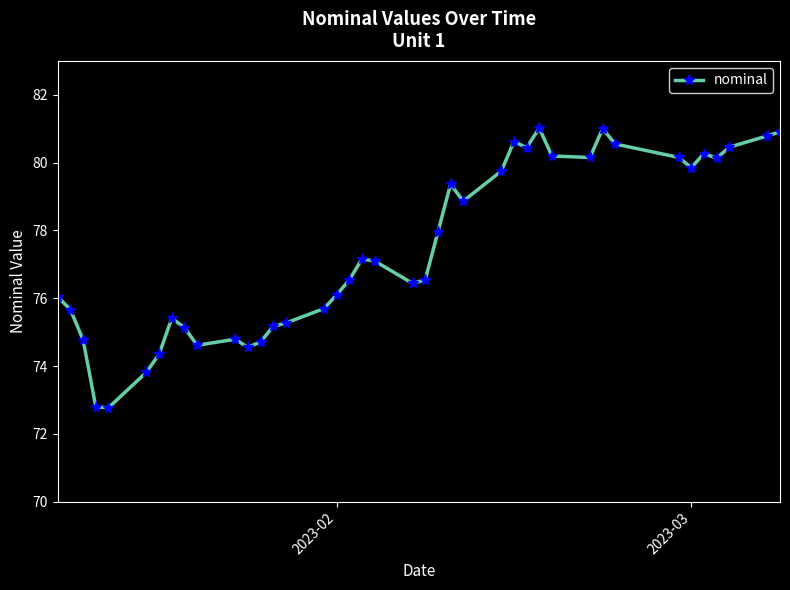

What is the difference between the maximum and second lowest values?

8.2